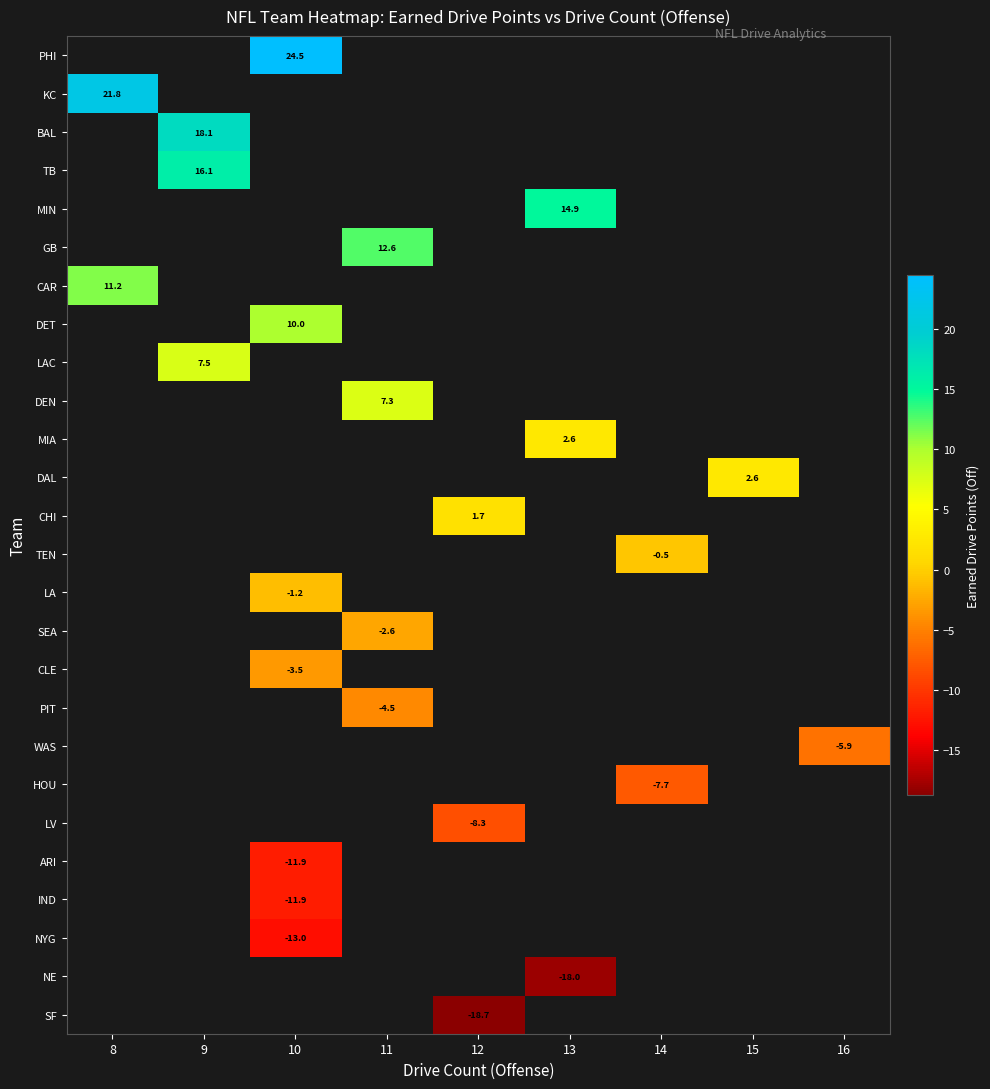

What is the smallest value displayed?

-18.7